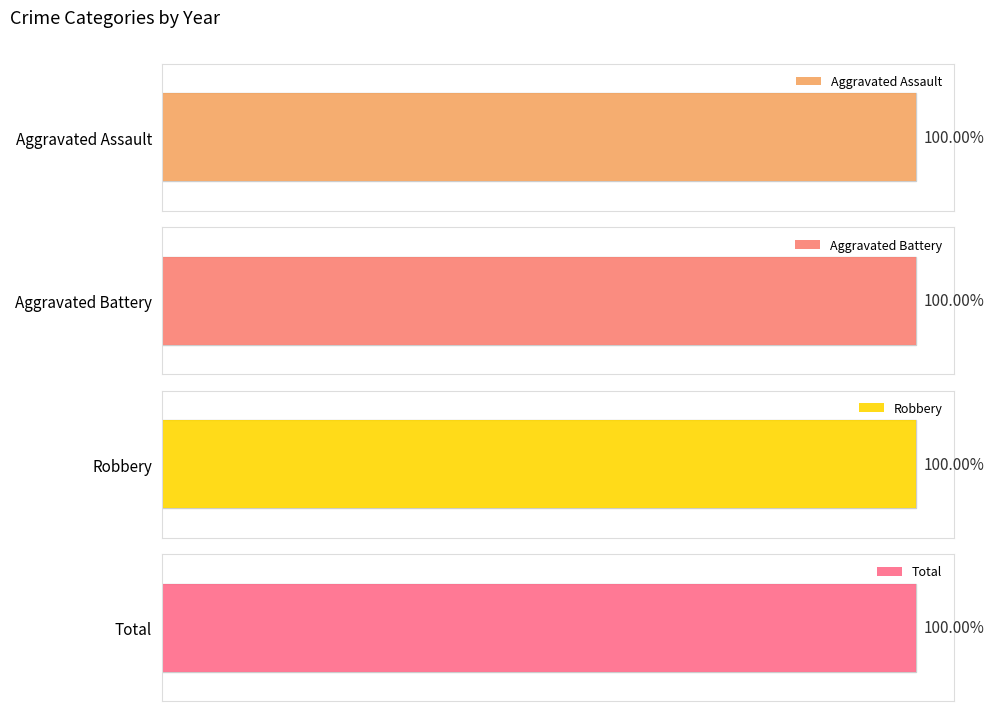

Does the chart contain any negative values?

No